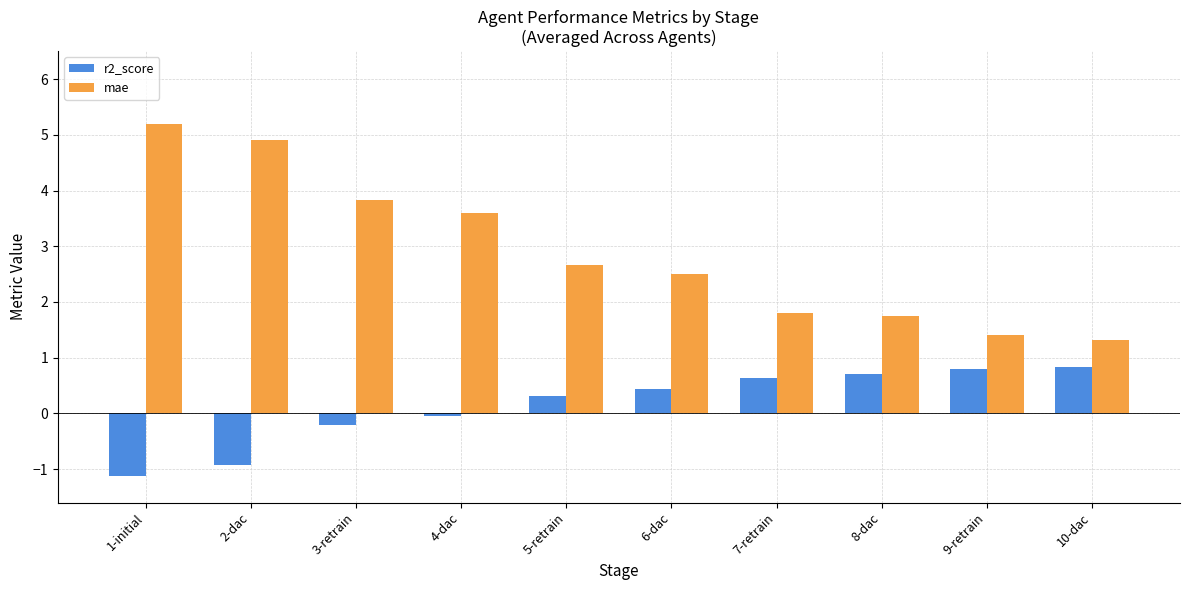

Reading left to right, transcribe all the data shown in this chart.

r2_score: -1.1	-0.9	-0.2	-0.1	0.3	0.4	0.6	0.7	0.8	0.8
mae: 5.2	4.9	3.8	3.6	2.7	2.5	1.8	1.7	1.4	1.3